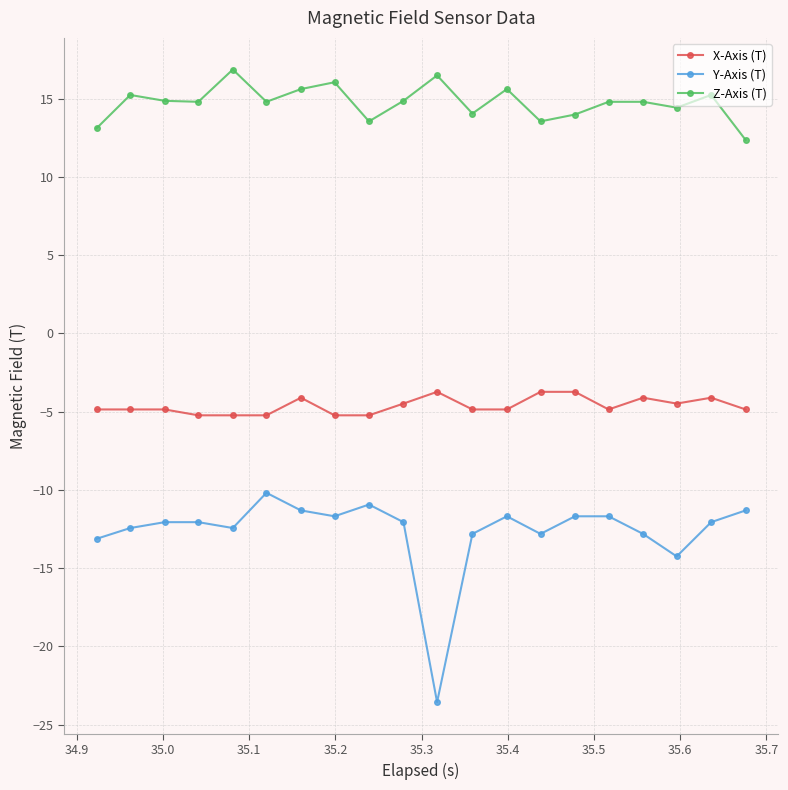

True or false: Z-Axis (T) and X-Axis (T) cross at least once.

False